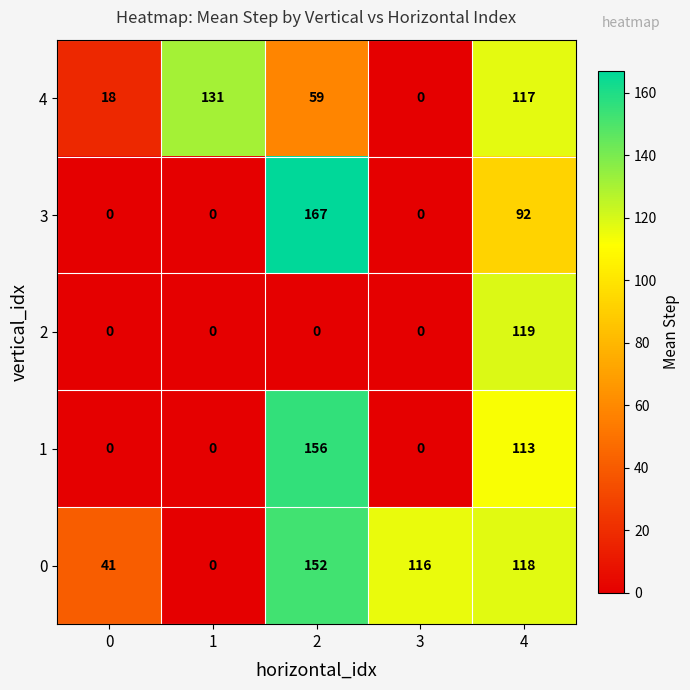

What is the average value of the 0 series?

85